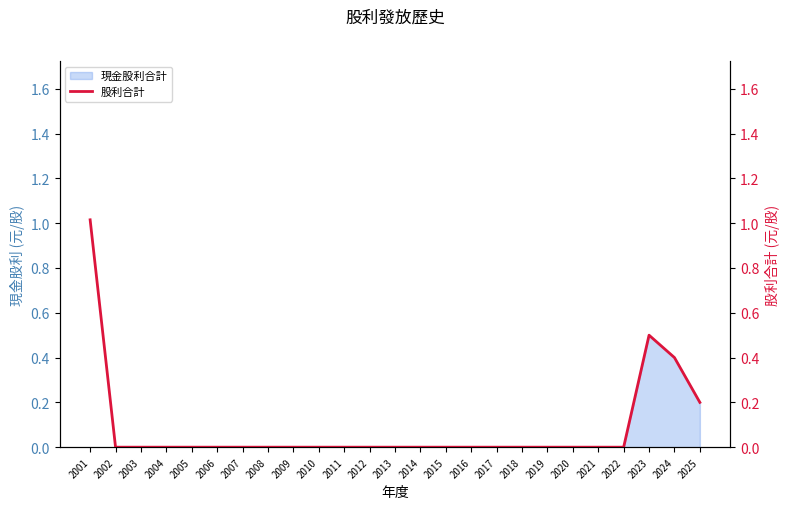

What is the difference between the maximum and minimum values?

1.0